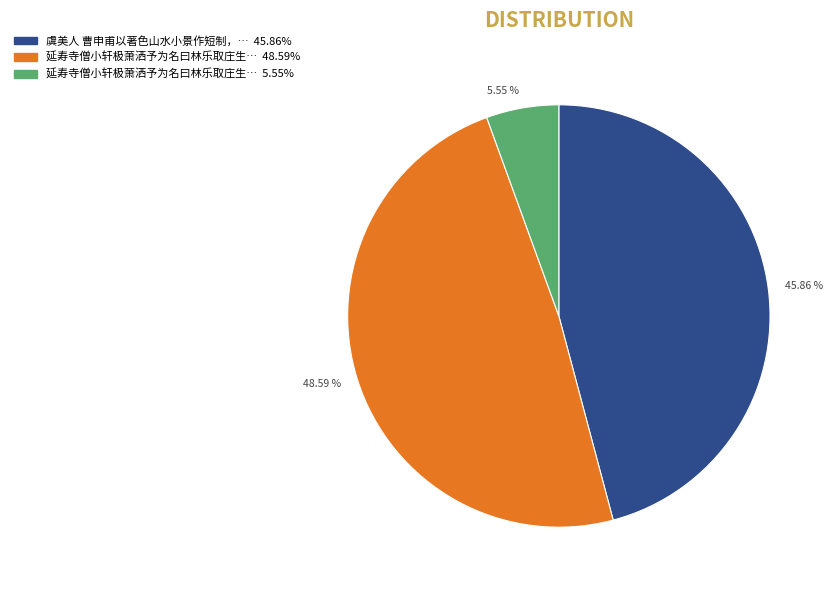

Rank the categories by value from lowest to highest.

5.55 %, 45.86 %, 48.59 %